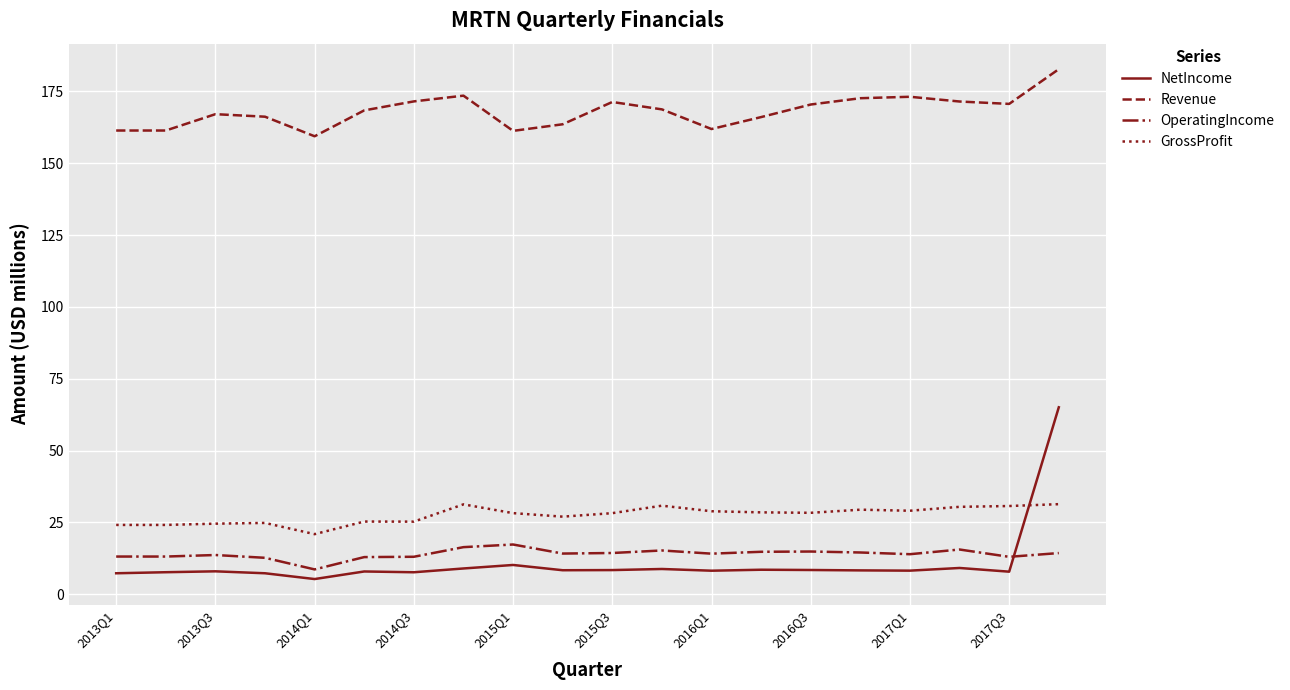

What is the difference between the maximum and minimum values in the OperatingIncome series?

8.7